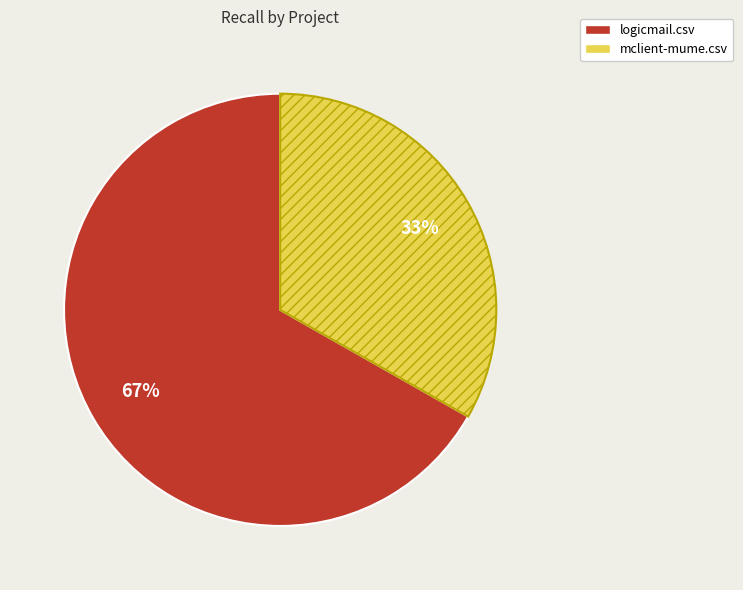

To the nearest percent, what is the difference between the largest and smallest slice percentages?

34%